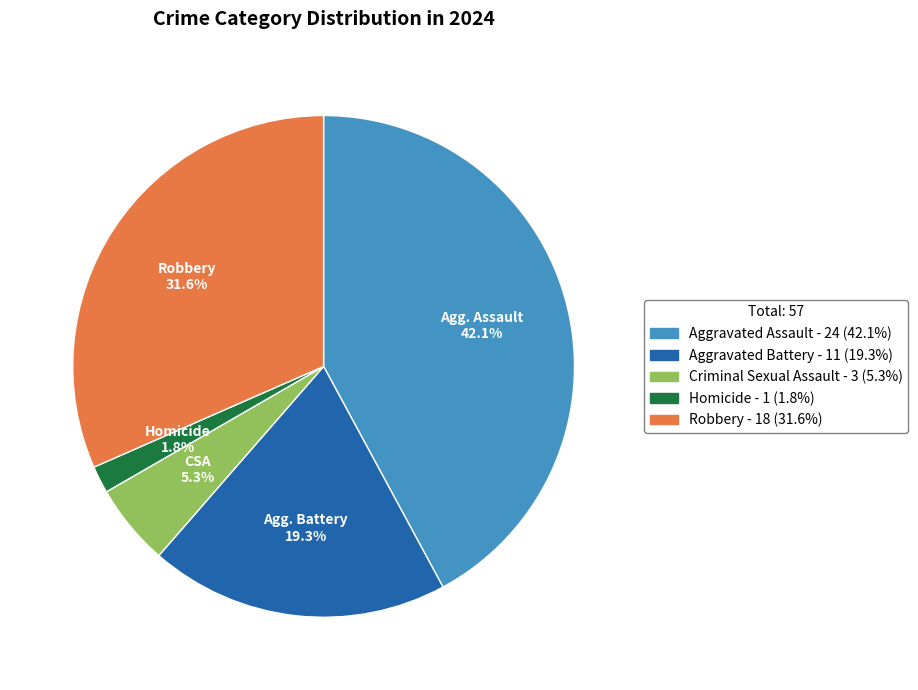

To the nearest percent, what is the average slice percentage?

20%